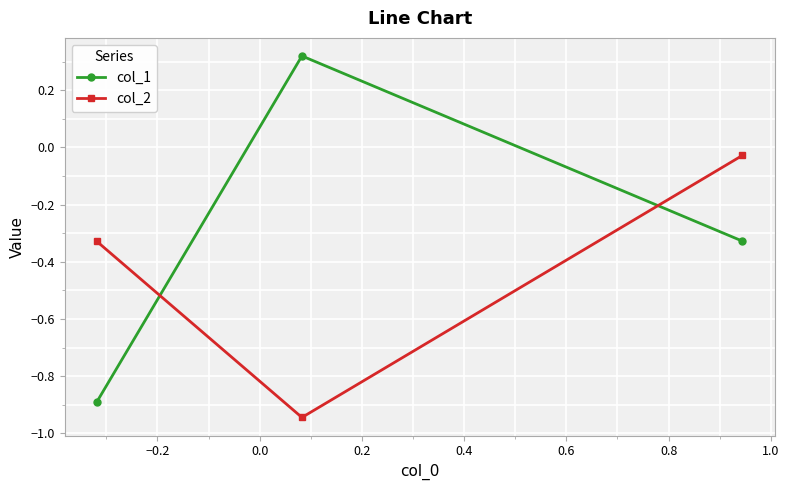

List the series in order of their peak value, highest first.

col_1, col_2